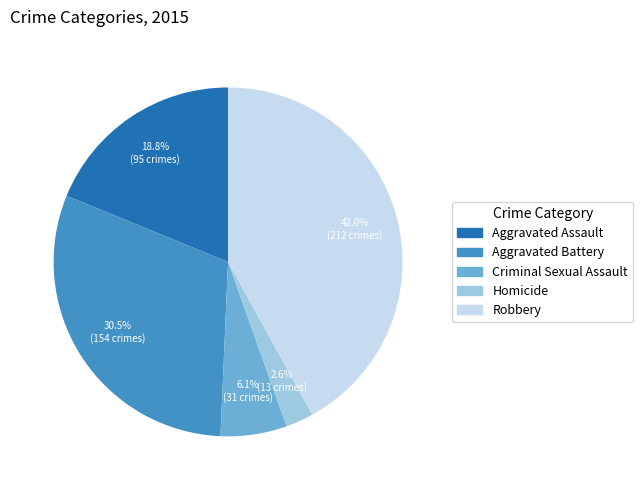

Rank the categories by value from lowest to highest.

Homicide, Criminal Sexual Assault, Aggravated Assault, Aggravated Battery, Robbery